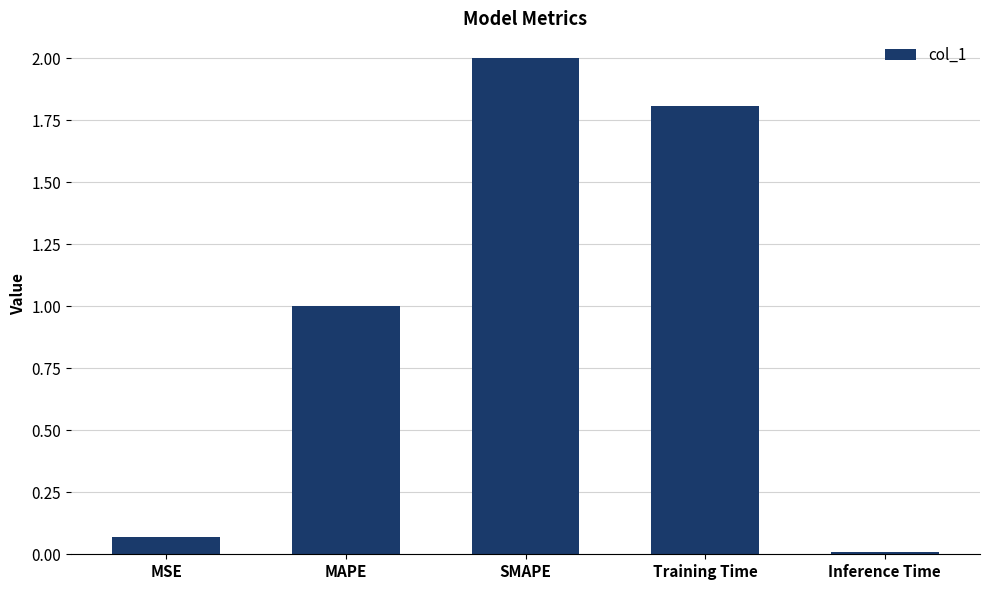

True or false: the data shows 1.8 at Training Time.

True